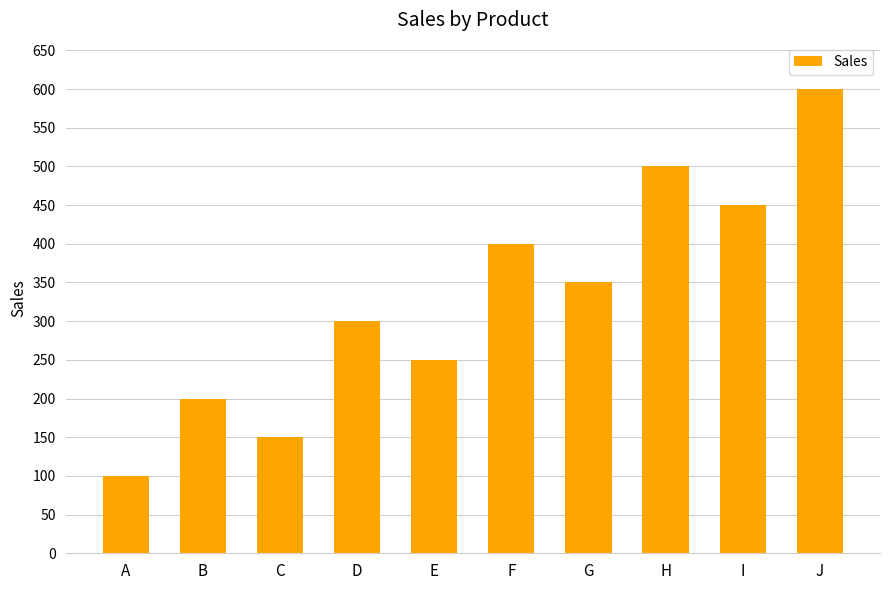

Does the chart contain any negative values?

No